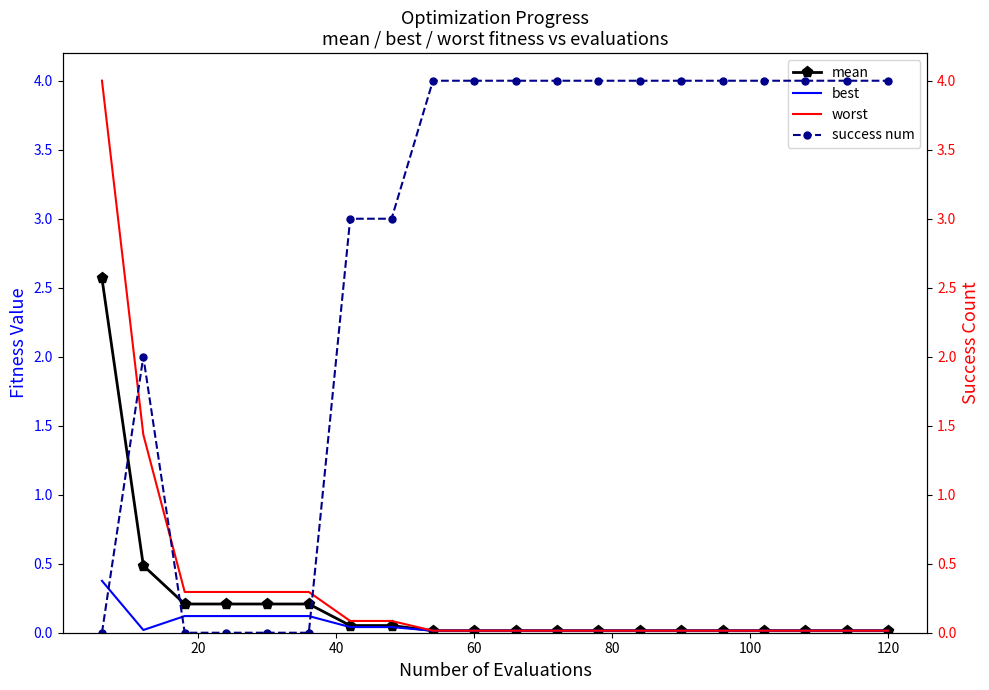

What is the maximum value for best?

0.4